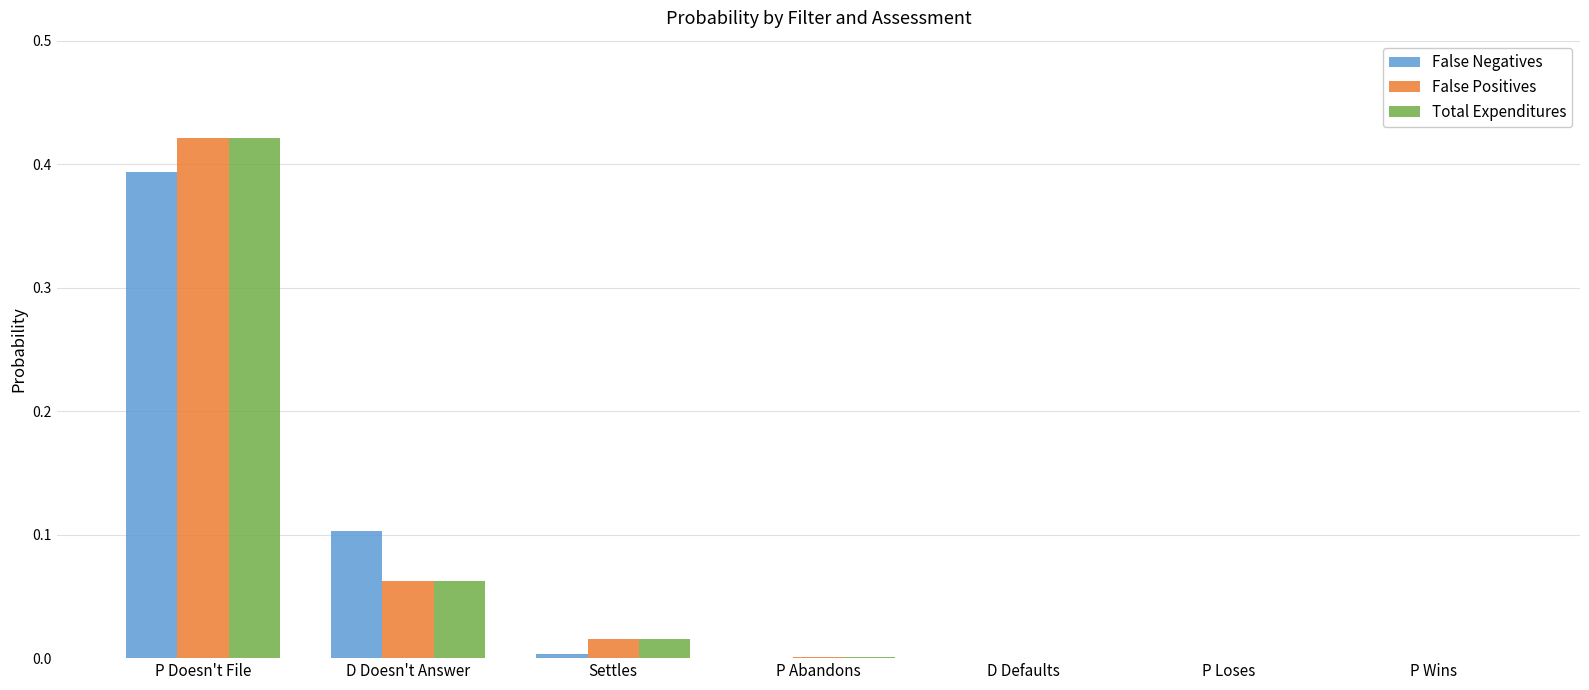

The value of Total Expenditures at D Doesn't Answer is 0.1. True or false?

True